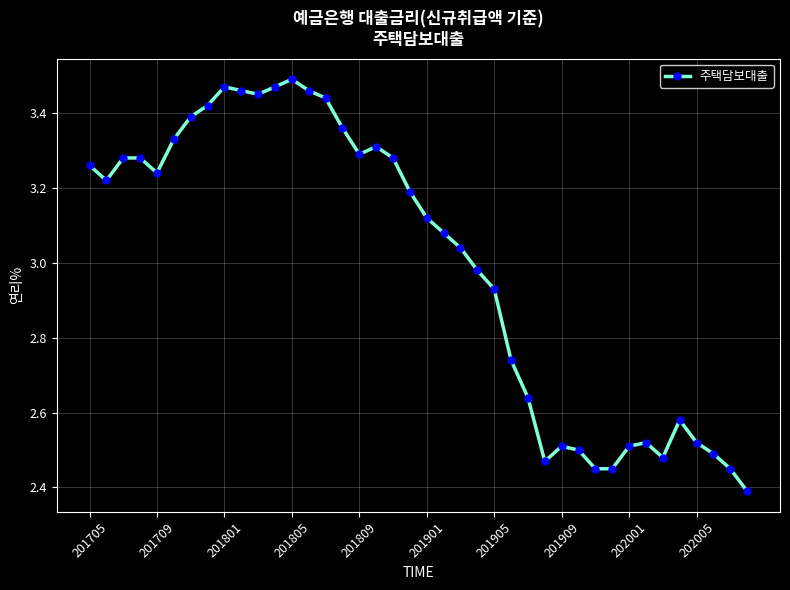

What is the smallest value displayed?

2.4